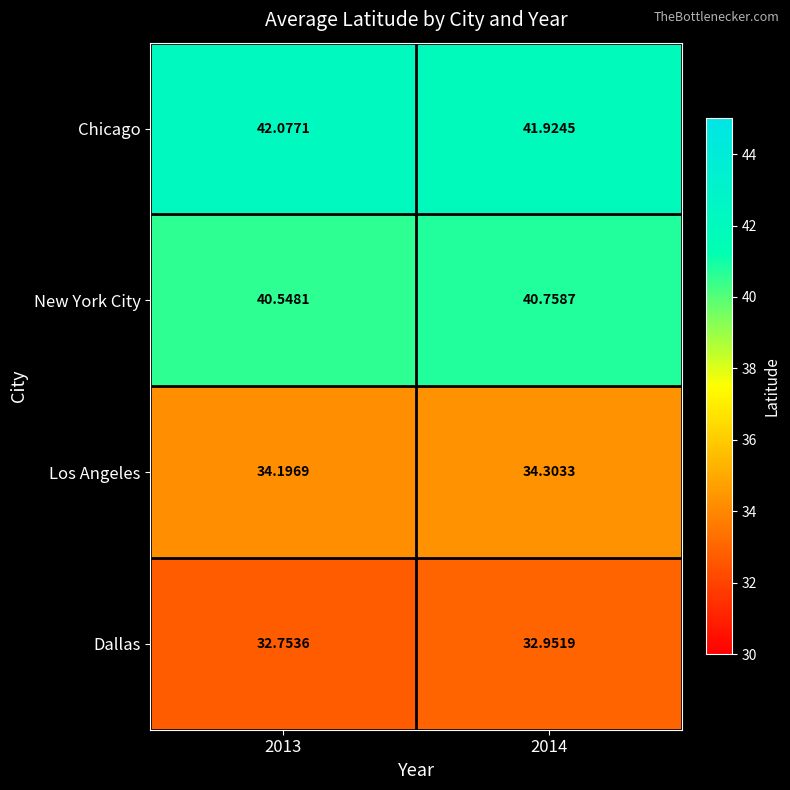

Between 2013 and 2014, which series saw the biggest shift?

New York City